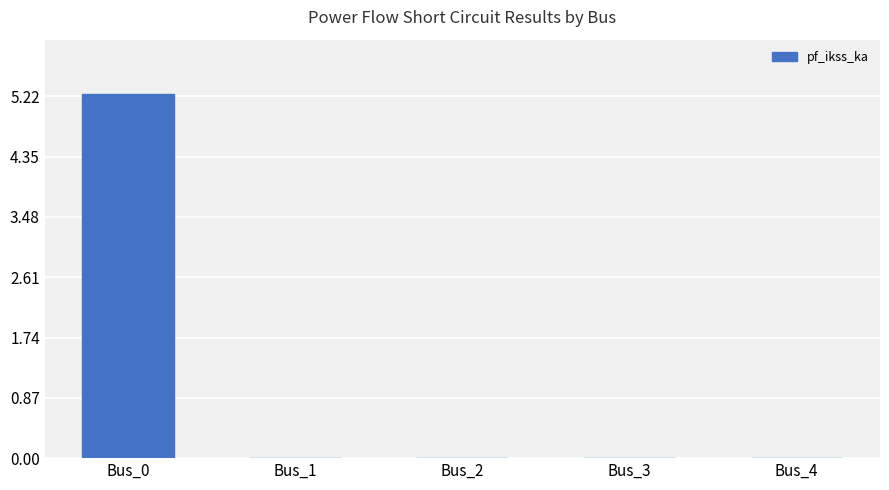

What is the sum of the values at Bus_2 and Bus_0?

5.2